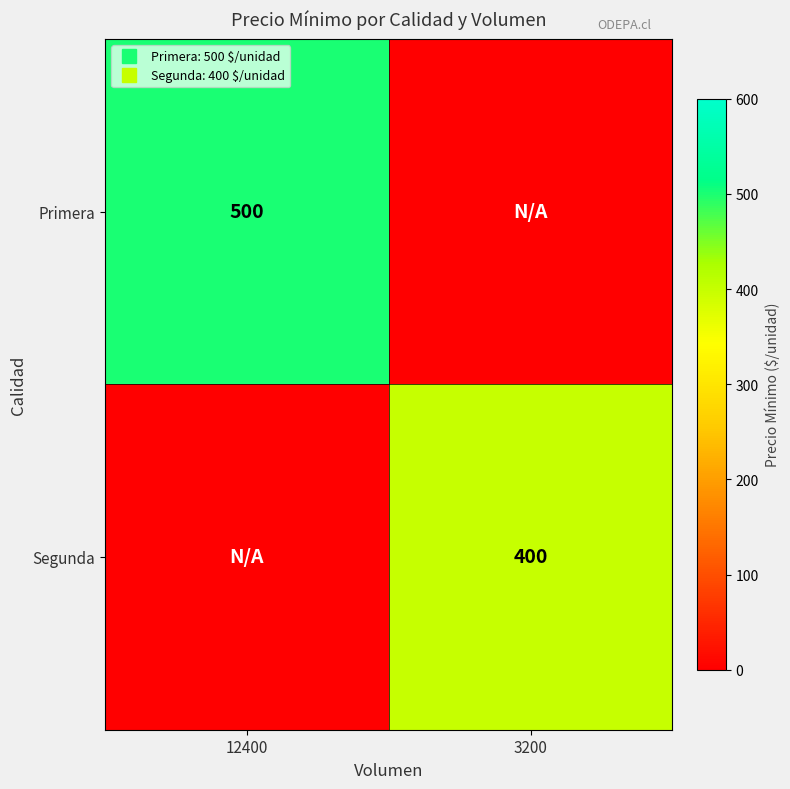

Which category has the highest value in the Primera series?

12400